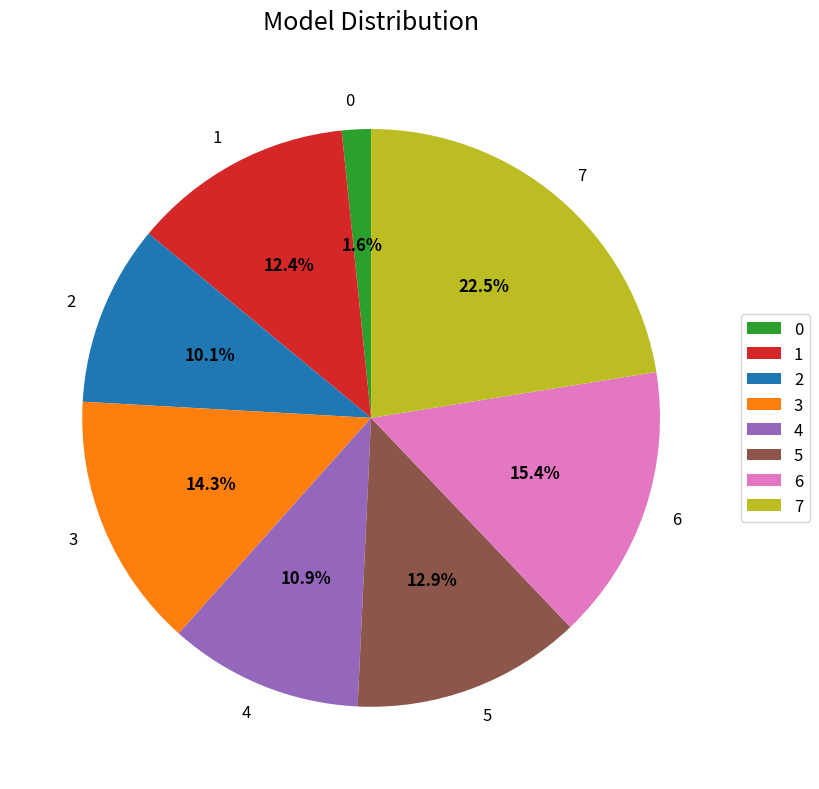

To the nearest percent, what percentage of the pie is 6?

15%